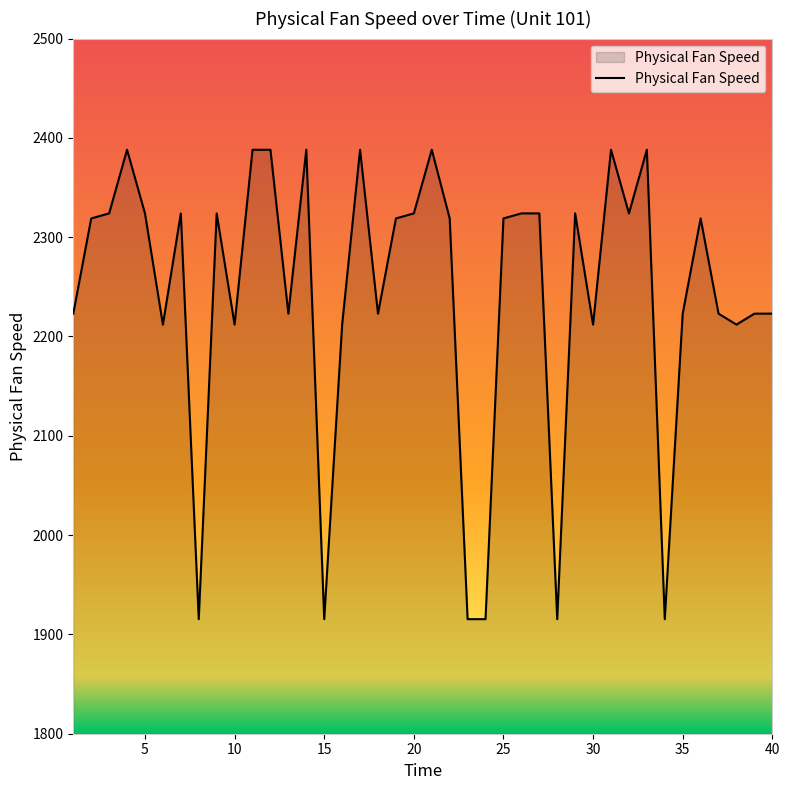

Count the number of data series in this chart.

1